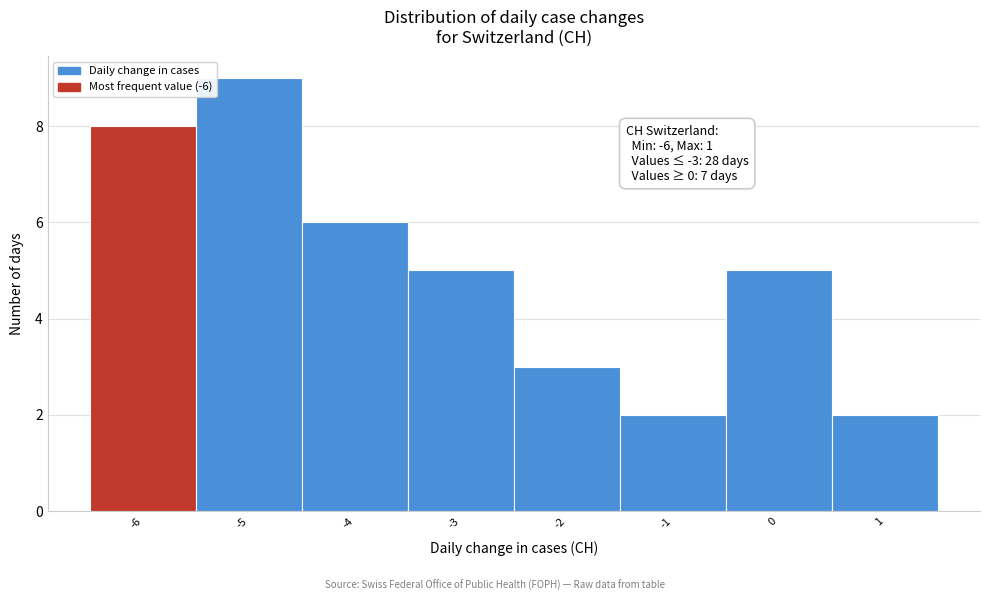

Over which range of the x-axis is the bar tallest?

-5.5 to -4.5